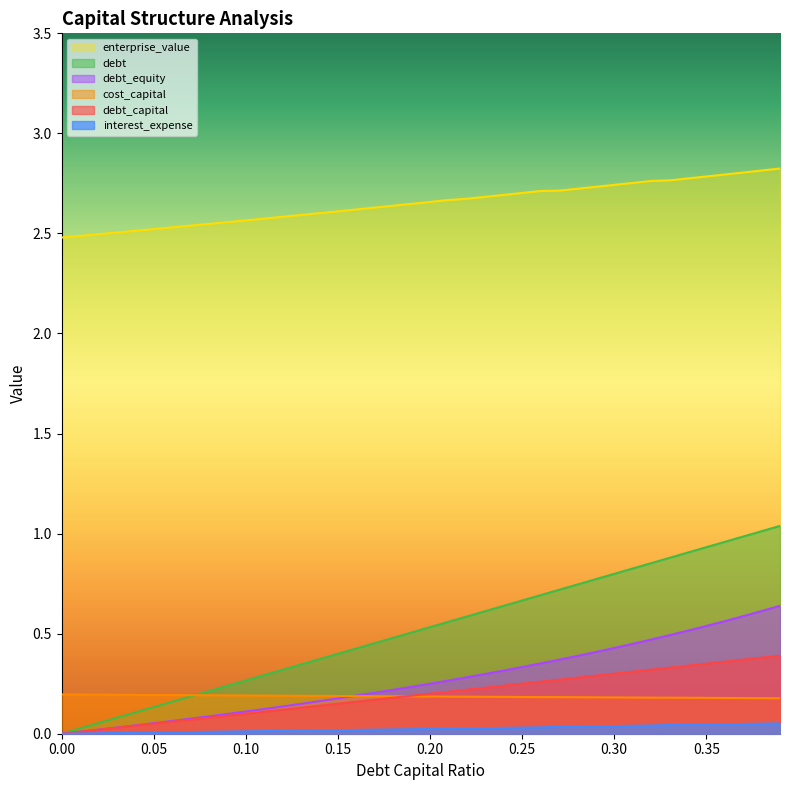

True or false: enterprise_value and debt_capital cross at least once.

False